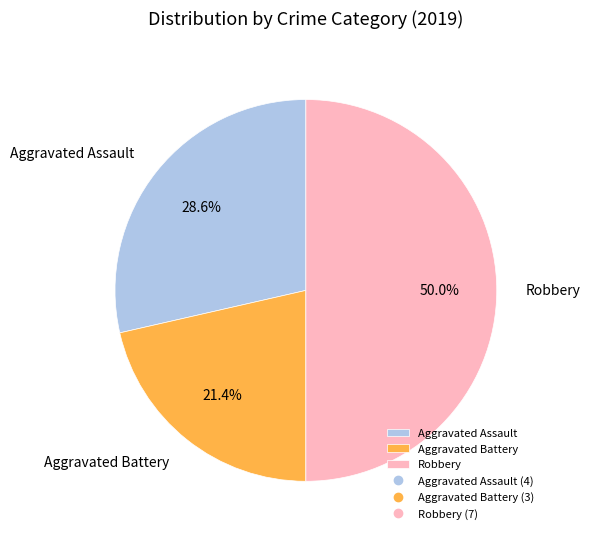

How much of the chart is everything except Aggravated Battery?

78.6%